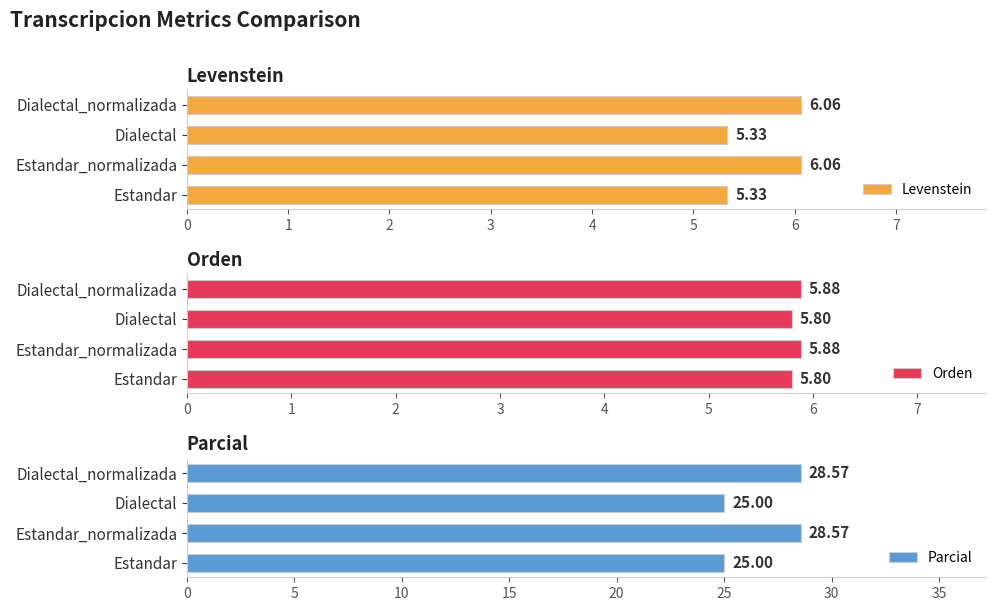

What value does the Levenstein series have at 3?

6.1